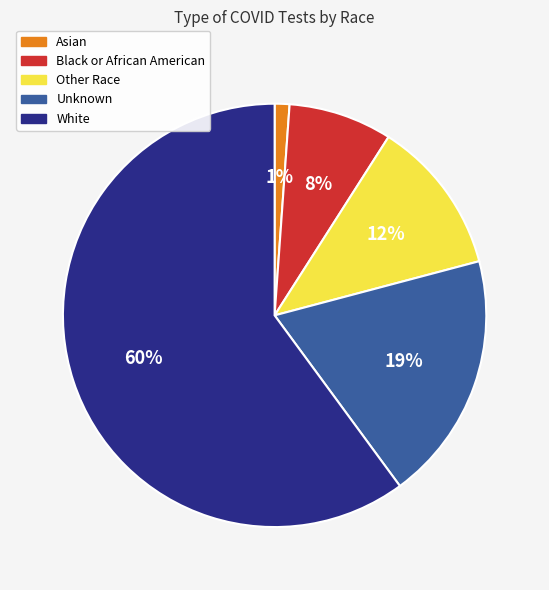

To the nearest percent, what percentage of the pie is Black or African American?

8%